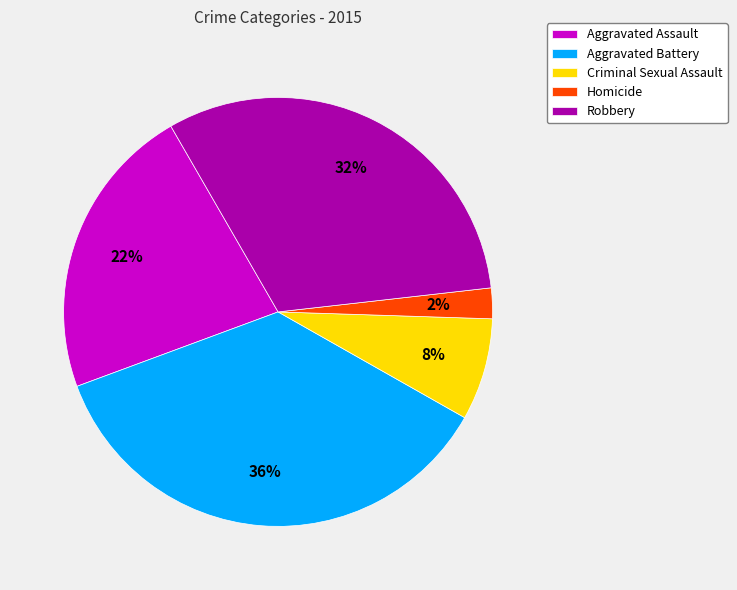

To the nearest percent, what percentage of the pie is Homicide?

2%